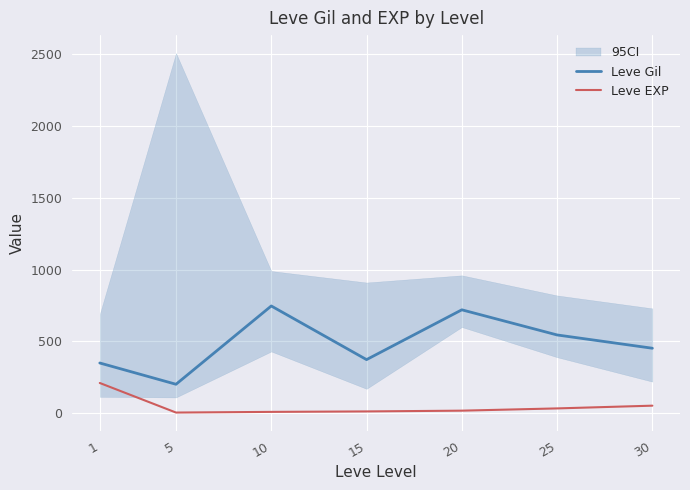

Reading left to right, transcribe all the data shown in this chart.

Leve Gil: 349.8	201.7	746.7	373.3	720.0	545.0	452.5
Leve EXP: 210.7	4.8	9.5	12.7	18.0	33.7	52.8